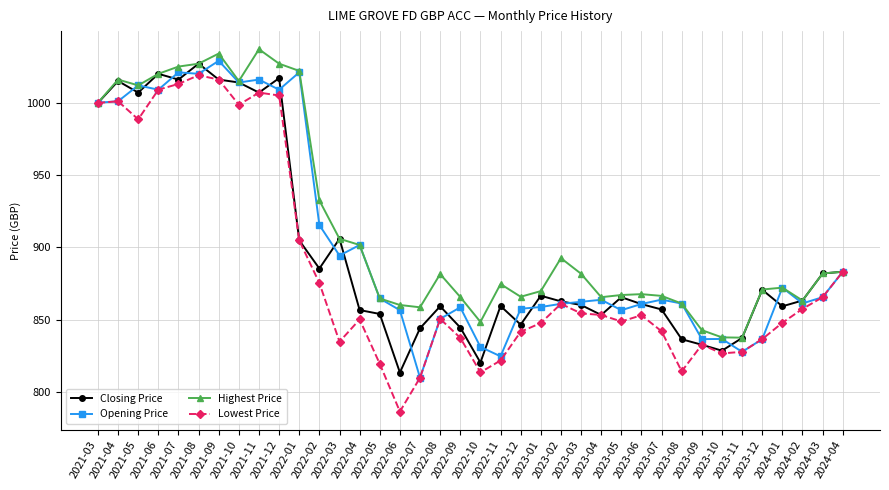

At how many categories does at least one series exceed 802?

38